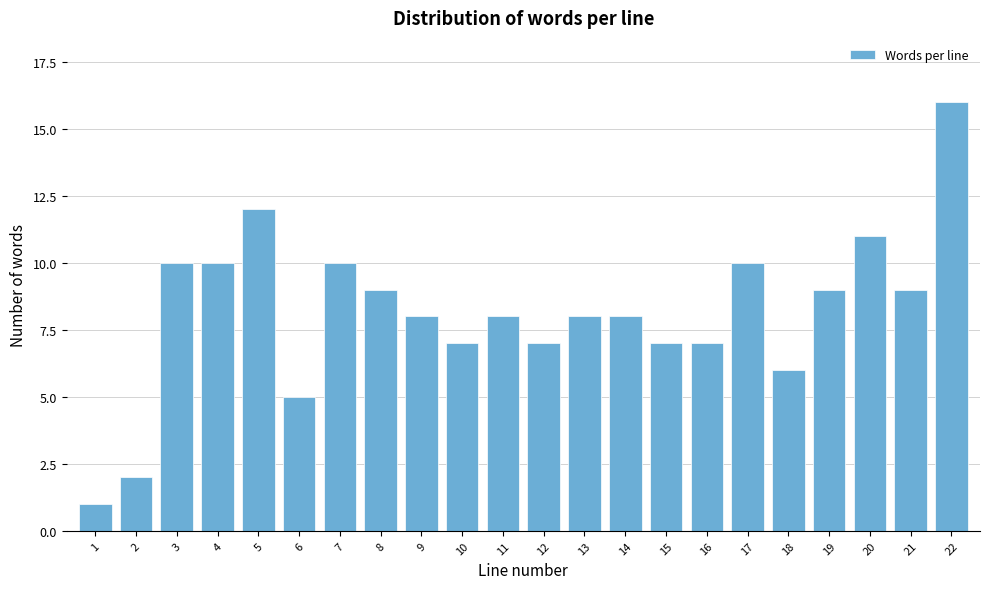

Reading left to right, extract all data points from this chart.

1=1	2=2	3=10	4=10	5=12	6=5	7=10	8=9	9=8	10=7	11=8	12=7	13=8	14=8	15=7	16=7	17=10	18=6	19=9	20=11	21=9	22=16